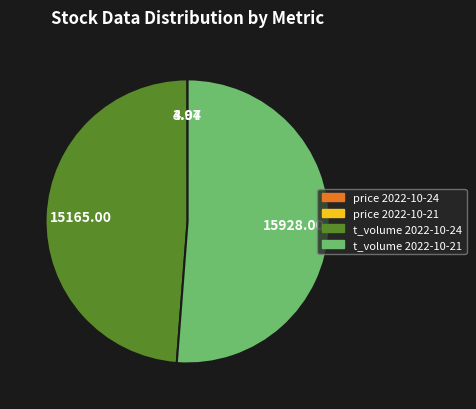

Is there a majority slice in this chart?

Yes